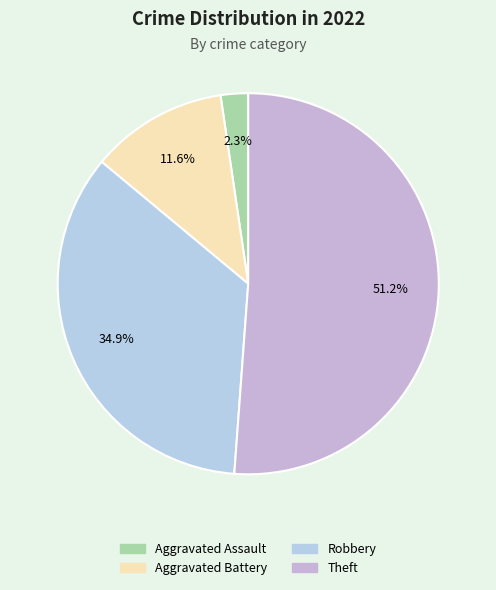

Is there any slice that represents more than half of the pie?

Yes